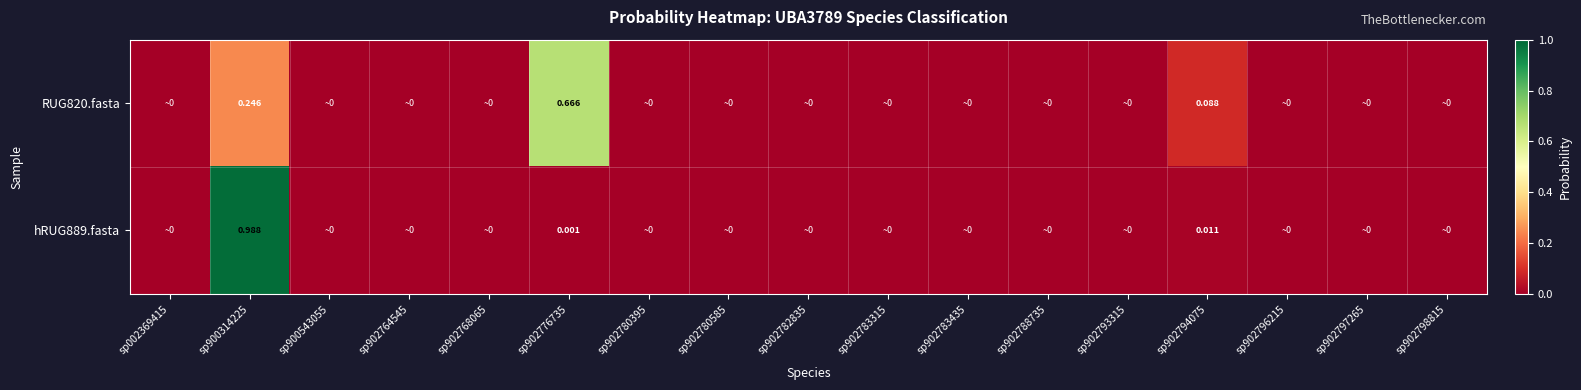

What is the highest value of the RUG820.fasta series?

0.7